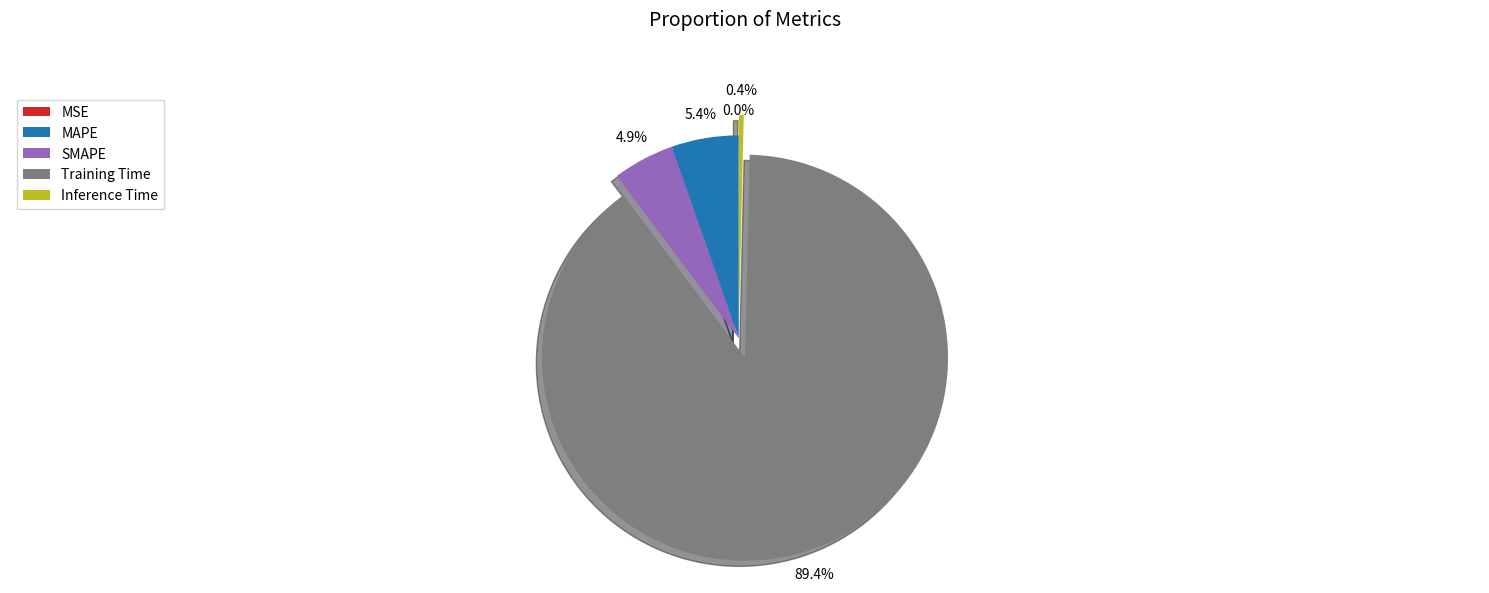

Which slice represents more than half of the pie?

Training Time